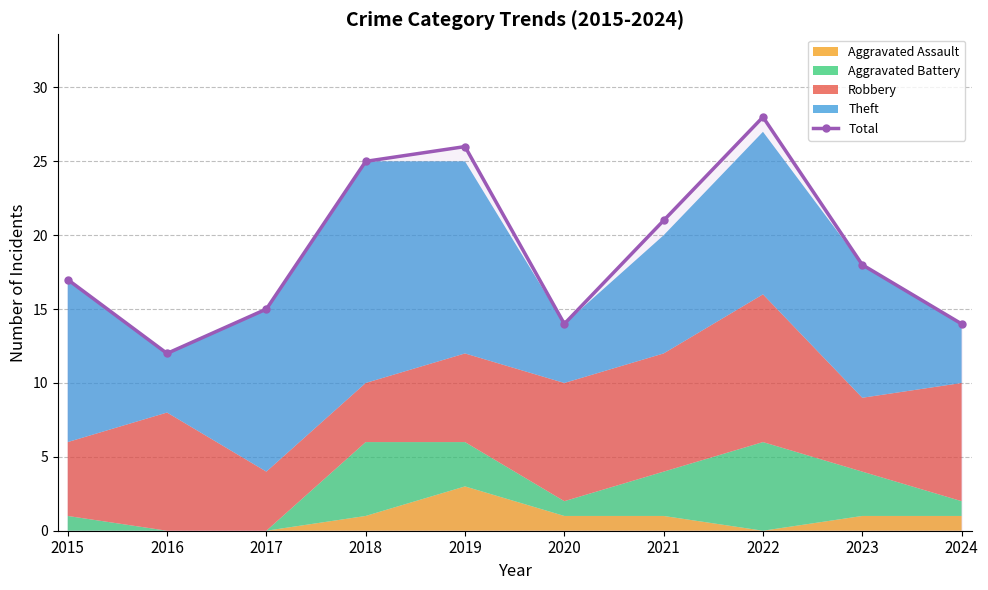

True or false: there are more than 1 points higher than both neighbors.

True